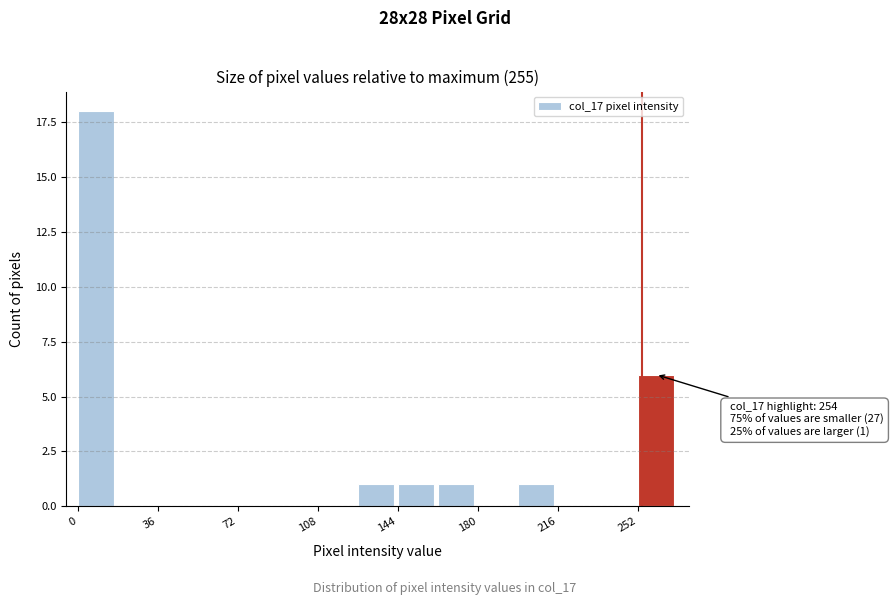

Read against the x-axis, roughly where is the centre of the tallest bar?

10